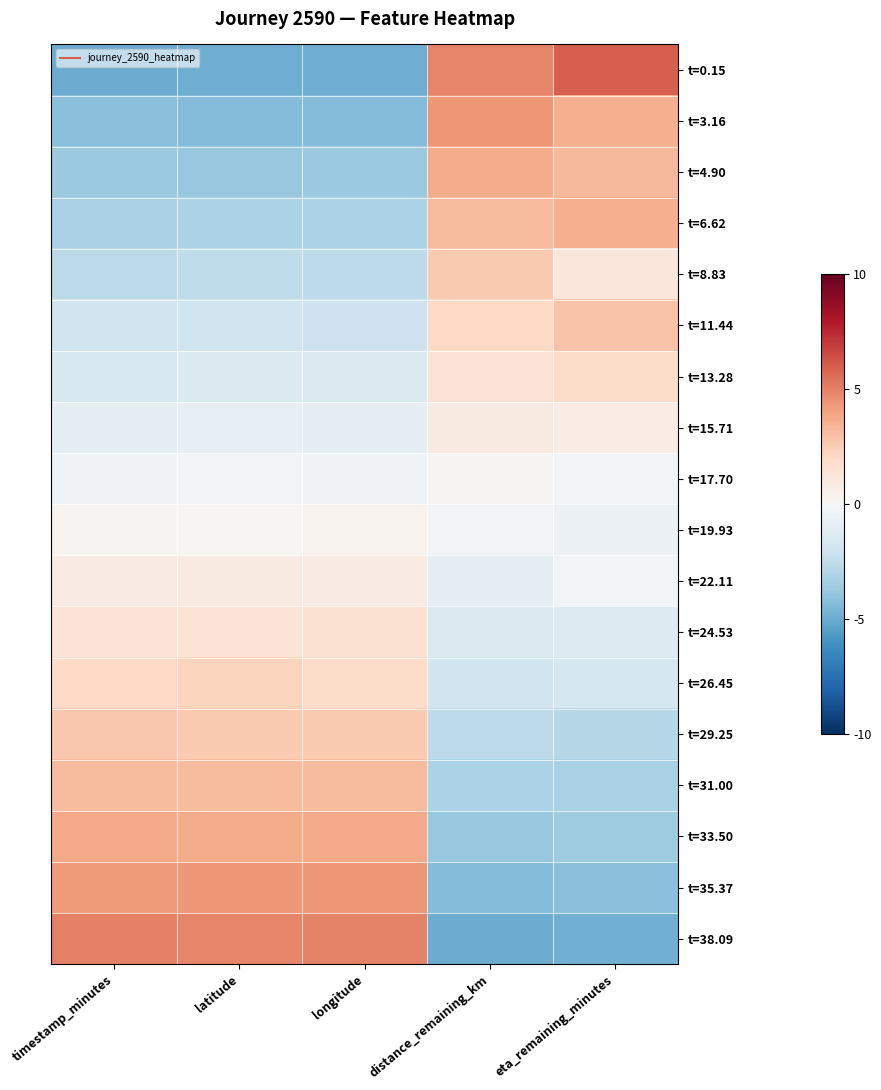

At which category is the sum across all series the highest?

longitude